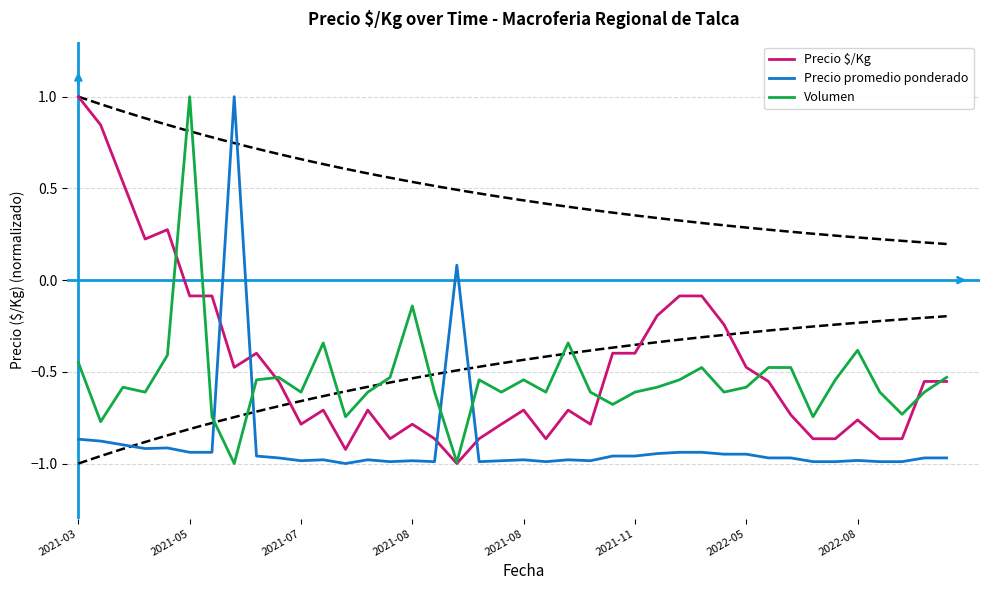

True or false: Precio $/Kg has a value of -1.3 at 21.

False